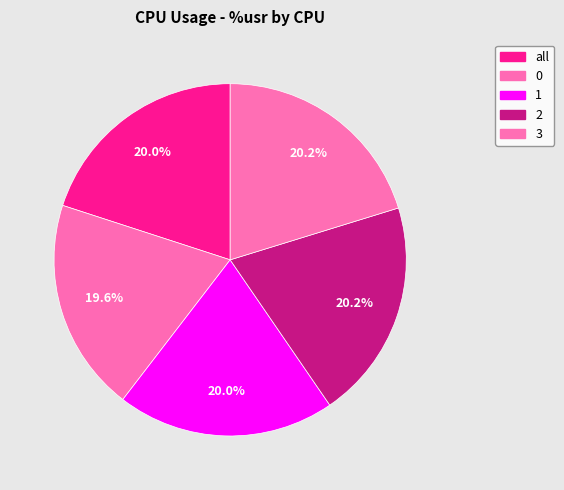

Is it true that 0 is 25% of the pie?

False